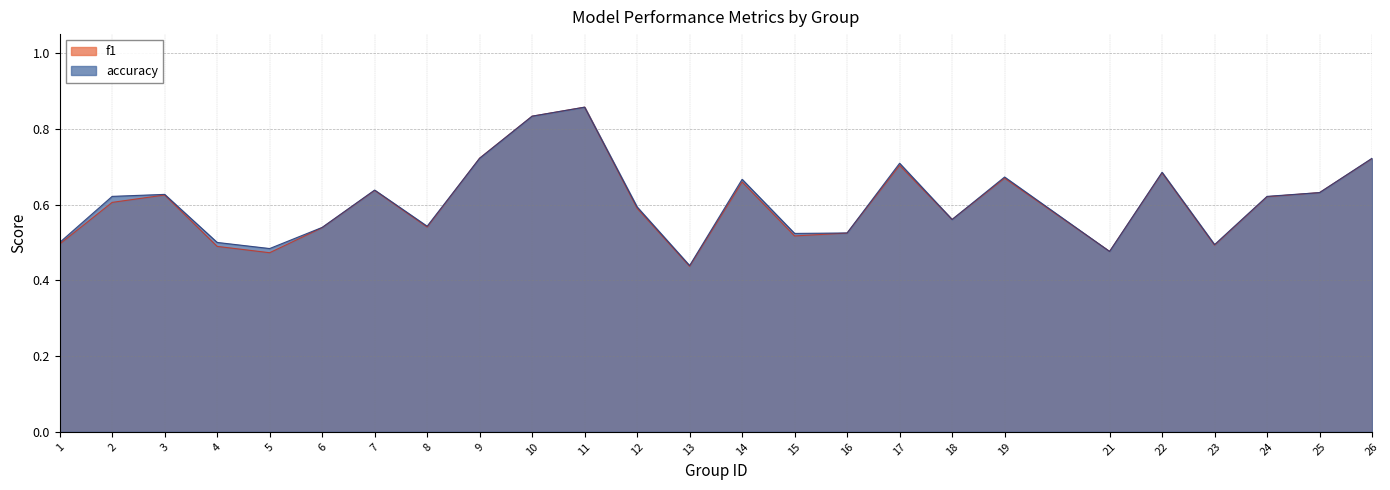

At 13, list the series in order from smallest to largest.

f1, accuracy